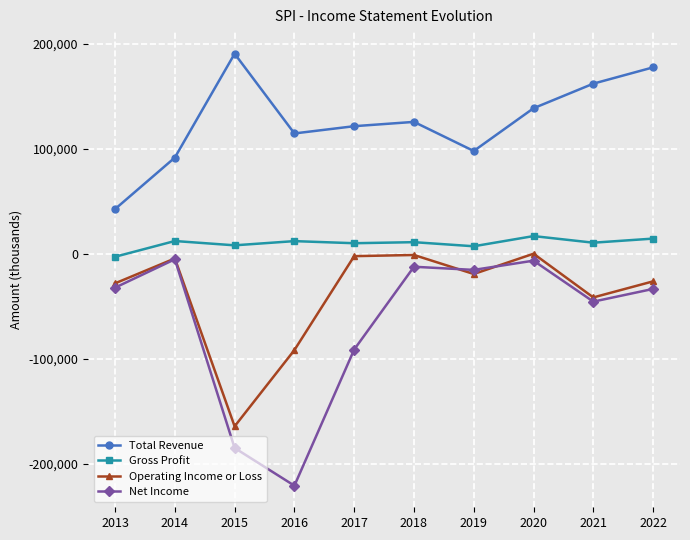

The value of Gross Profit at 2014 is 12200. True or false?

True